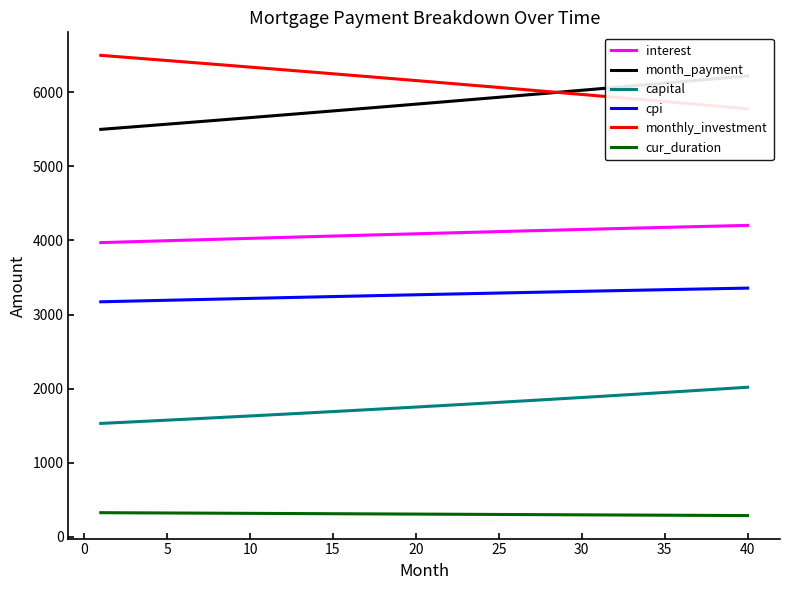

What is the difference between the maximum and second lowest values in the monthly_investment series?

702.1